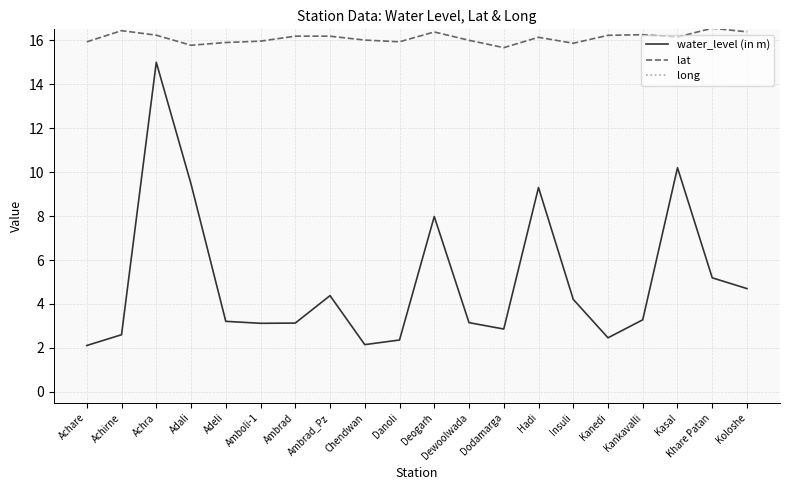

The value of lat at Achirne is 27.2. True or false?

False